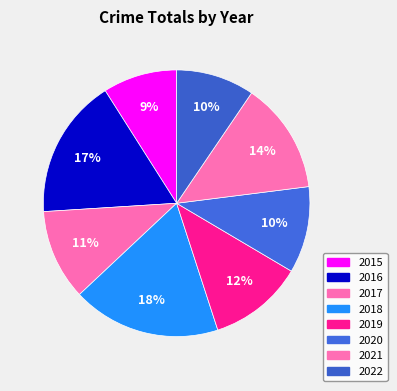

Count the number of slices in the pie.

8